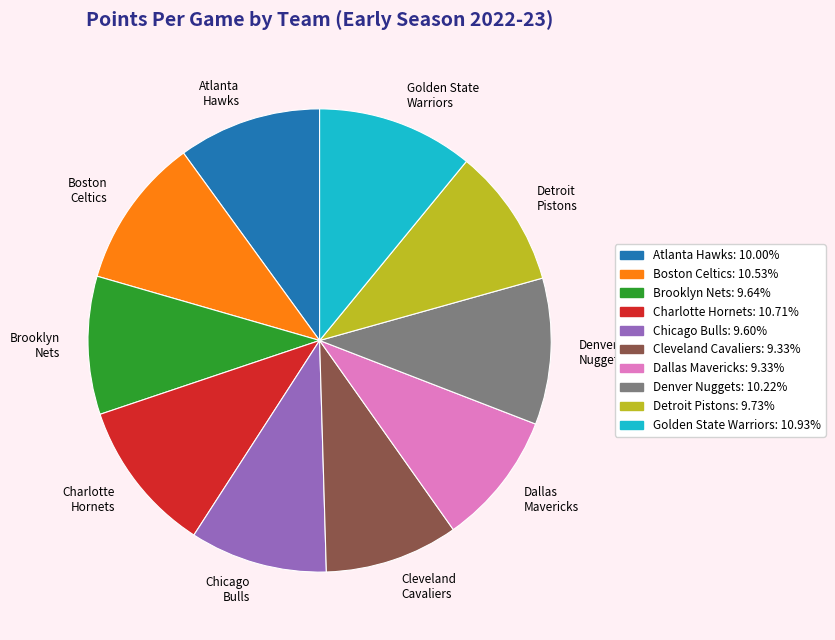

Is there a majority slice in this chart?

No